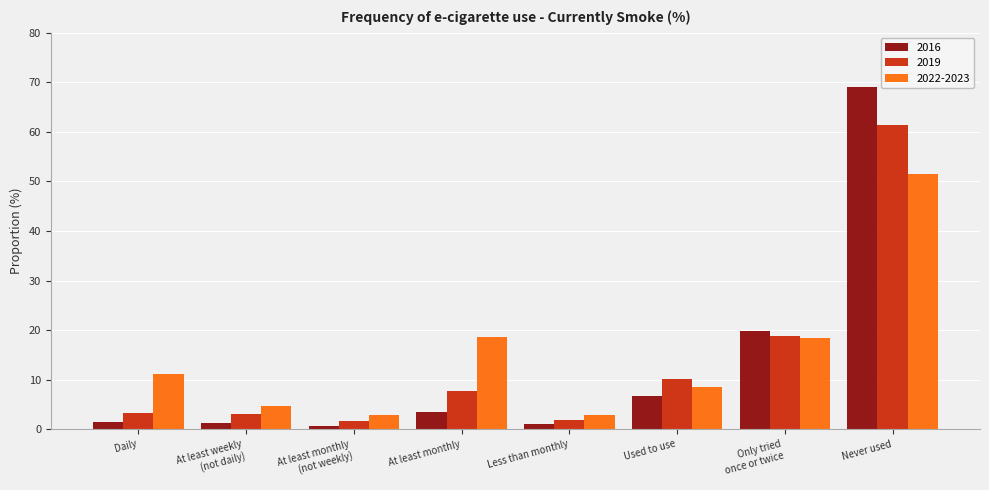

Rank the series by their maximum value, from highest to lowest.

2016, 2019, 2022-2023